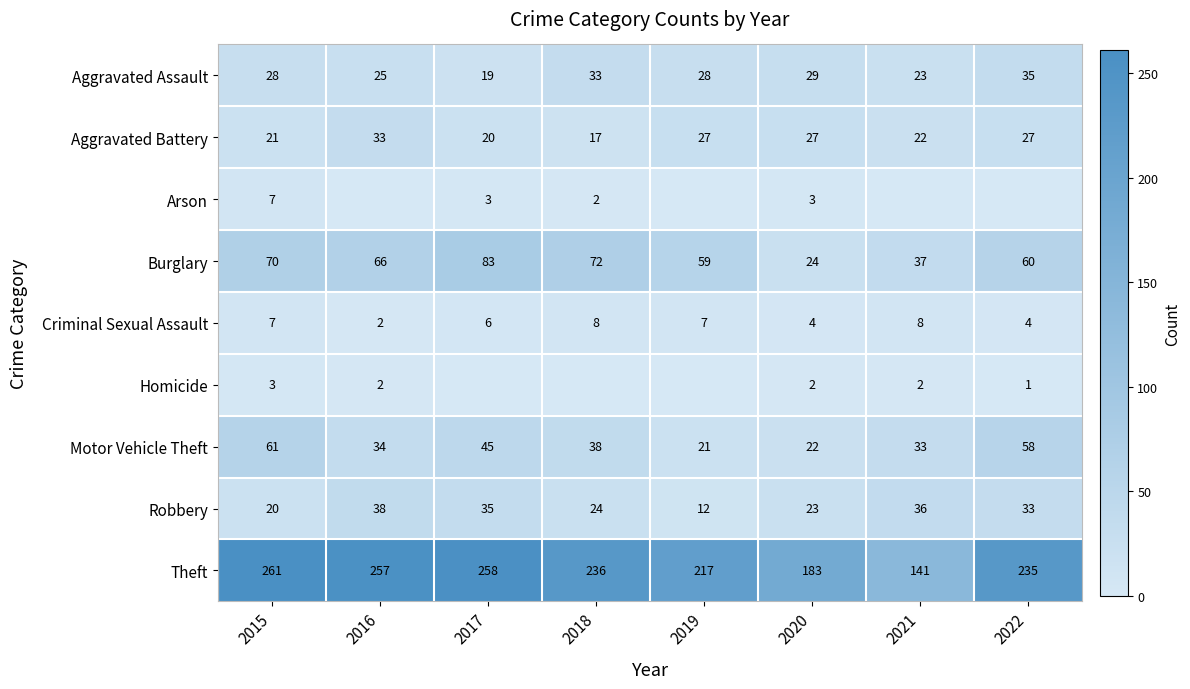

True or false: Robbery has a value of 36 at 2021.

True